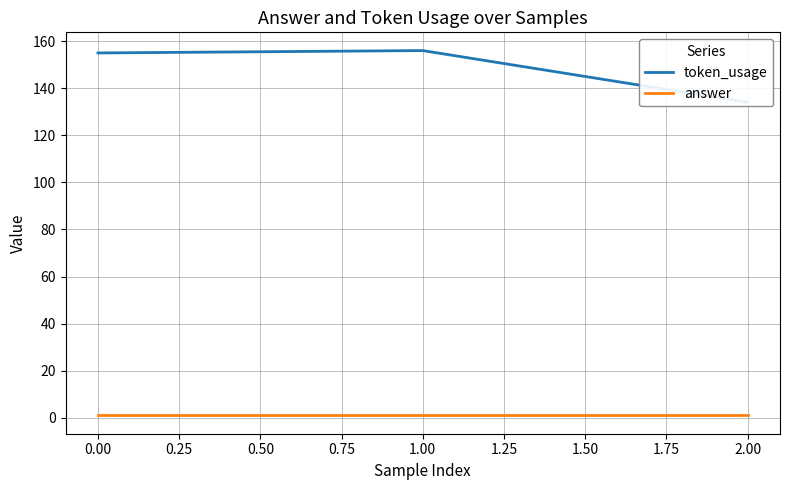

At how many categories does at least one series exceed 86?

3